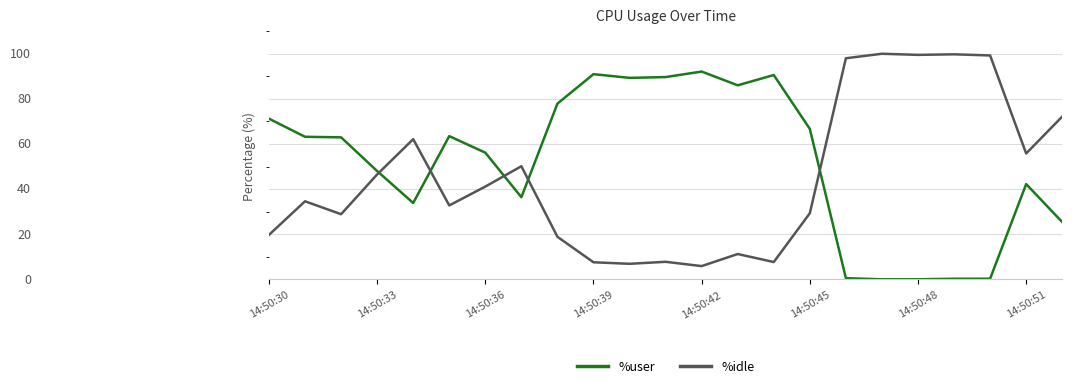

Is this an area chart (filled region under the line)?

No